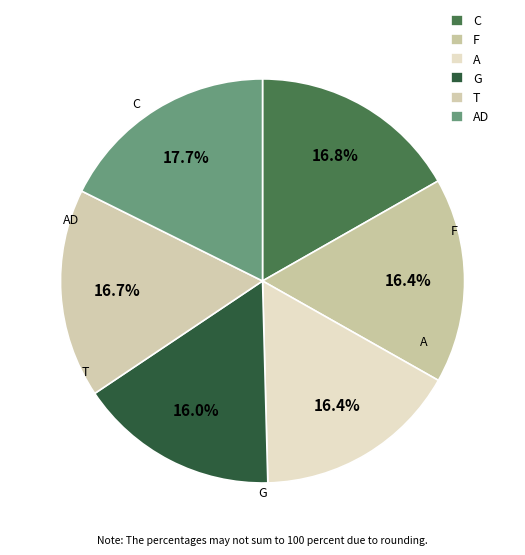

How many slices are in this pie chart?

6